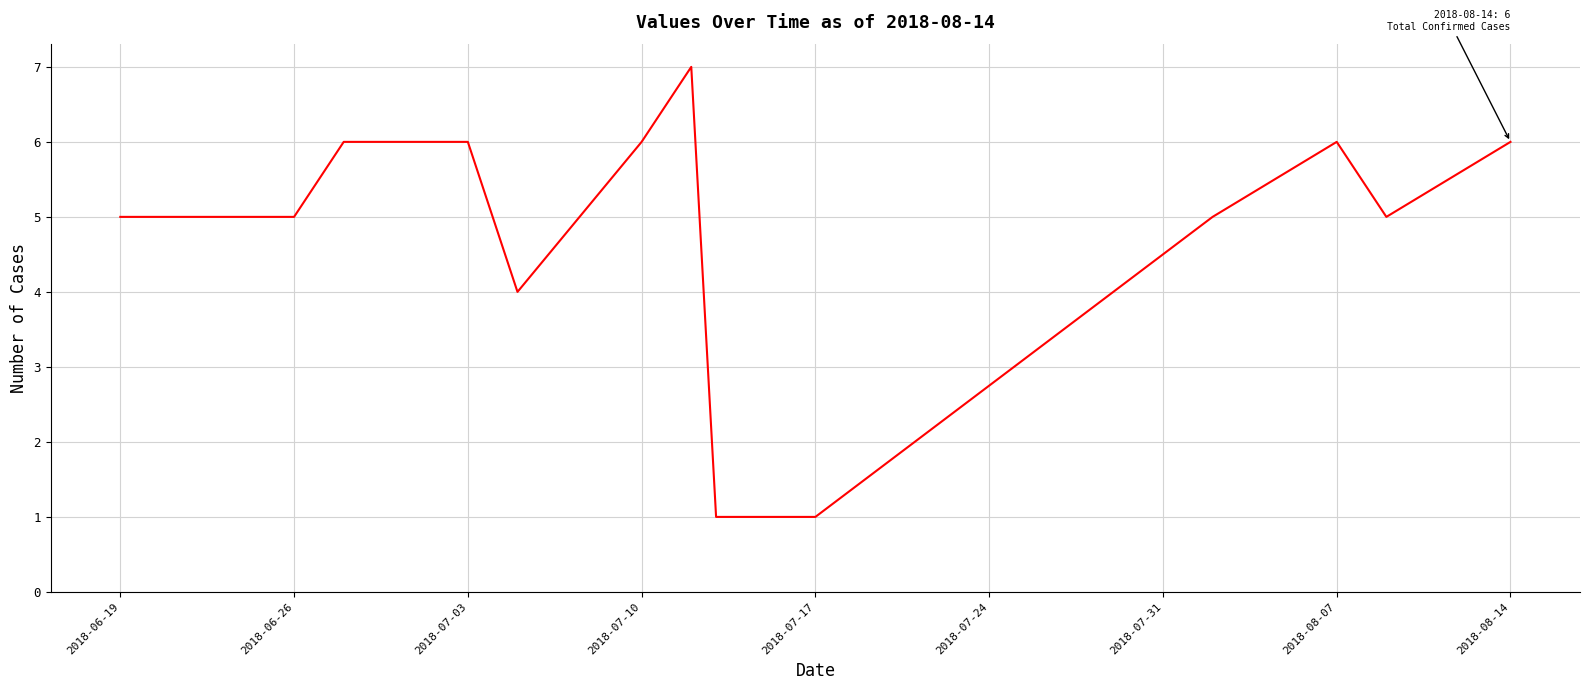

What is the difference between the maximum and minimum values?

6